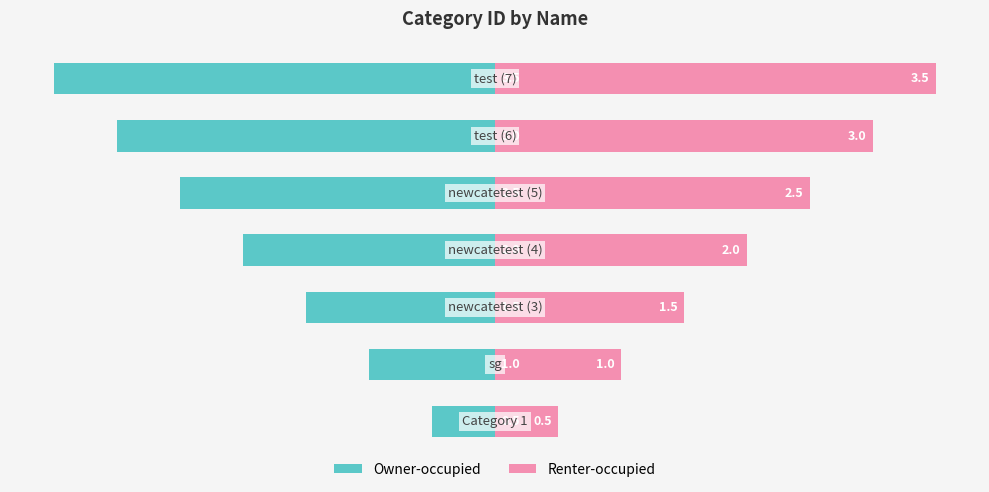

Reading left to right, list all the values displayed in this chart.

Owner-occupied: −4=-0.5	−3=-1.0	−2=-1.5	−1=-2.0	0=-2.5	1=-3.0	2=-3.5
Renter-occupied: −4=0.5	−3=1.0	−2=1.5	−1=2.0	0=2.5	1=3.0	2=3.5